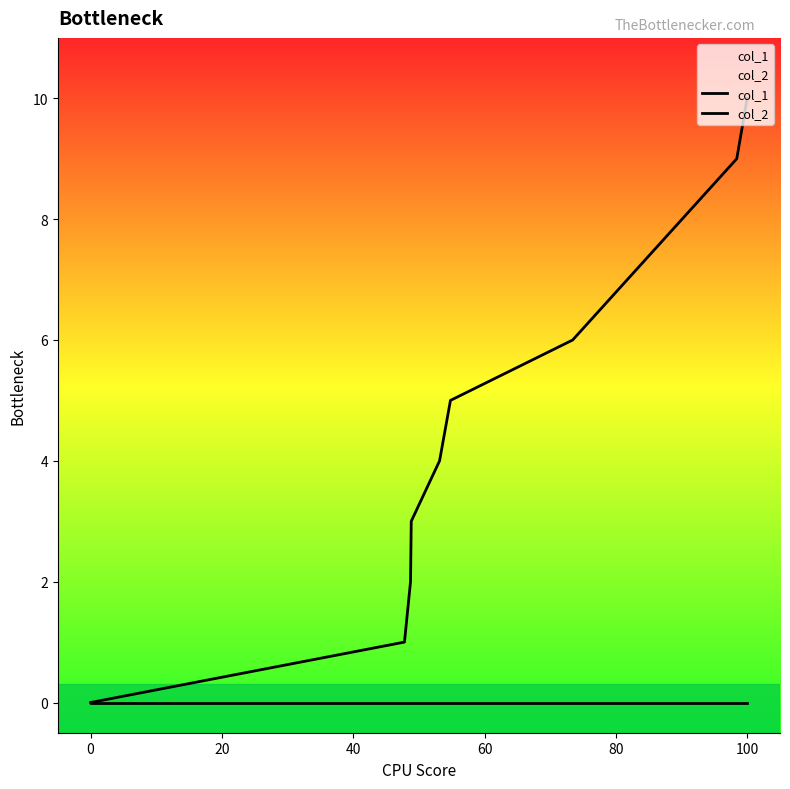

How many lines are shown in the chart?

2